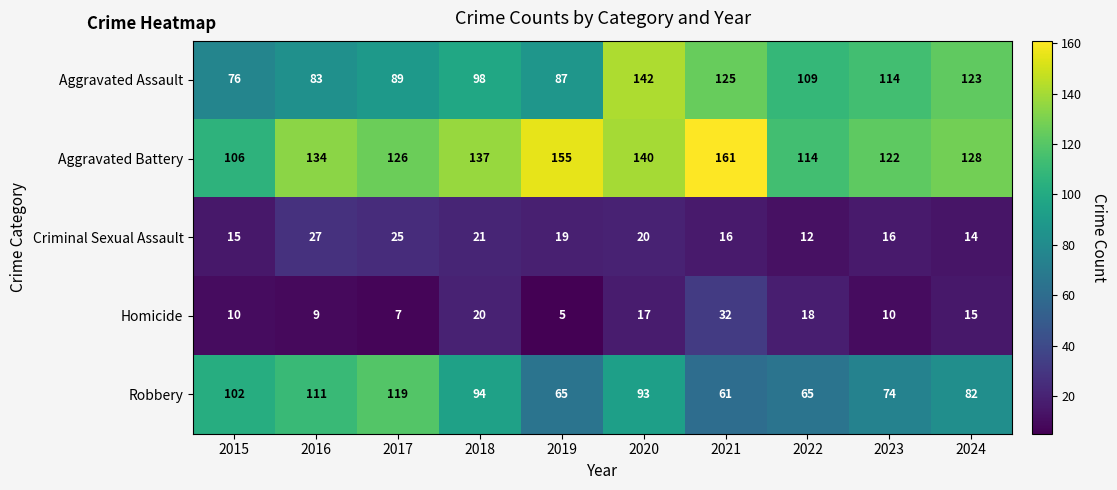

Which series has the largest total across all categories?

Aggravated Battery